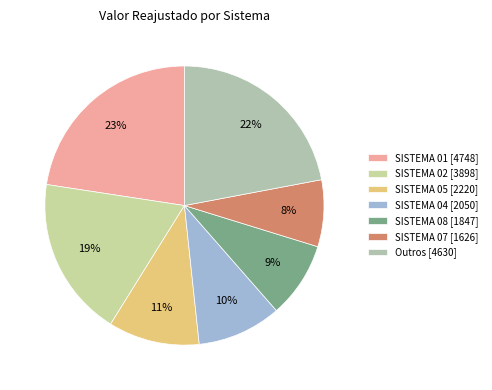

To the nearest percent, what is the average slice percentage?

14%